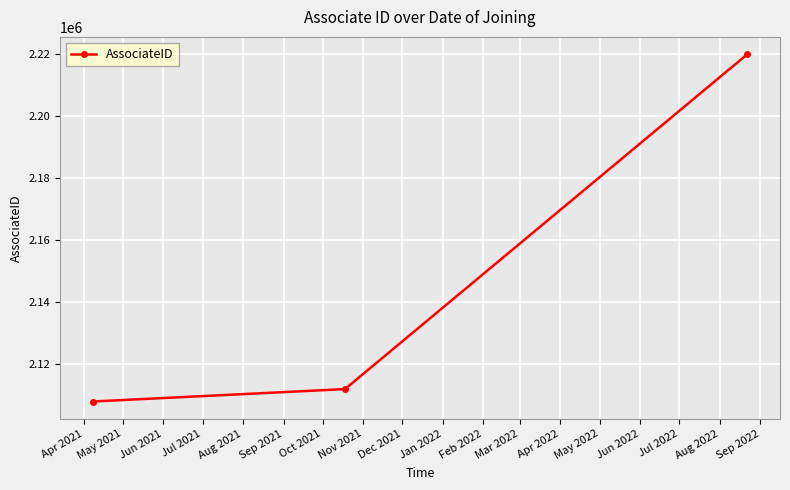

What is the greatest value displayed?

2219891